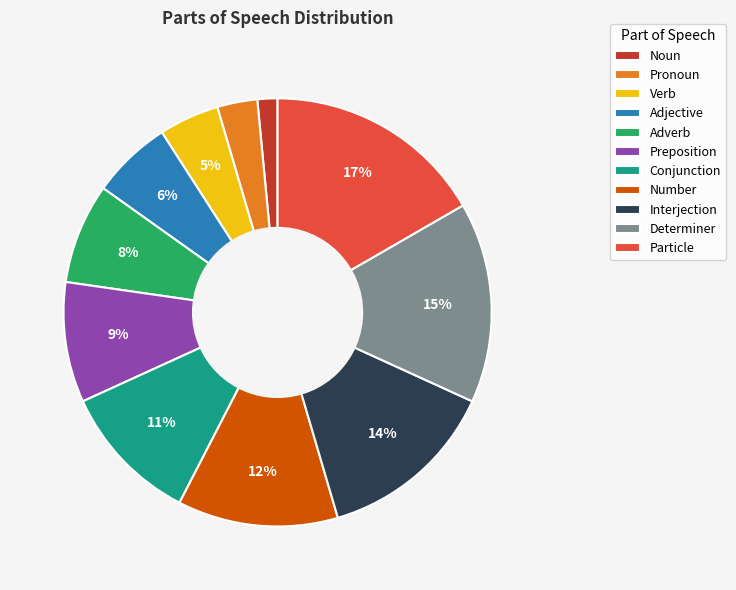

Combined, do Determiner and Number account for over 50%?

No